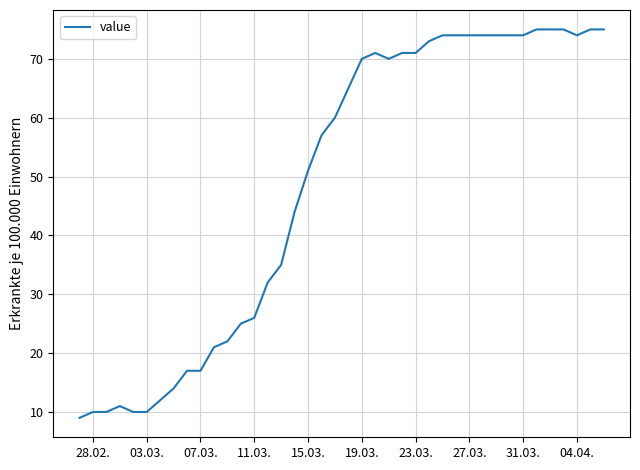

What is the greatest value displayed?

75